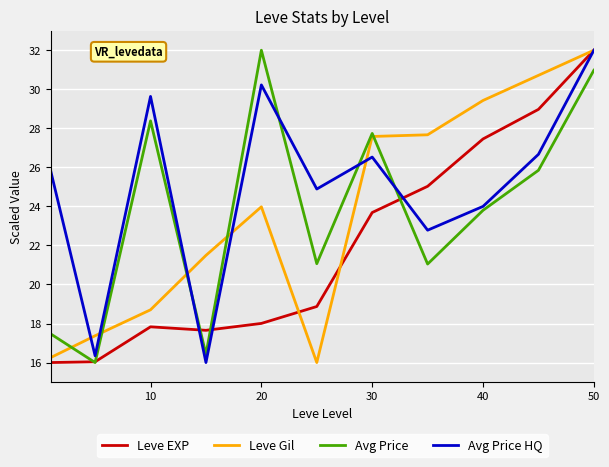

What is the sum of all Leve EXP values?

241.5